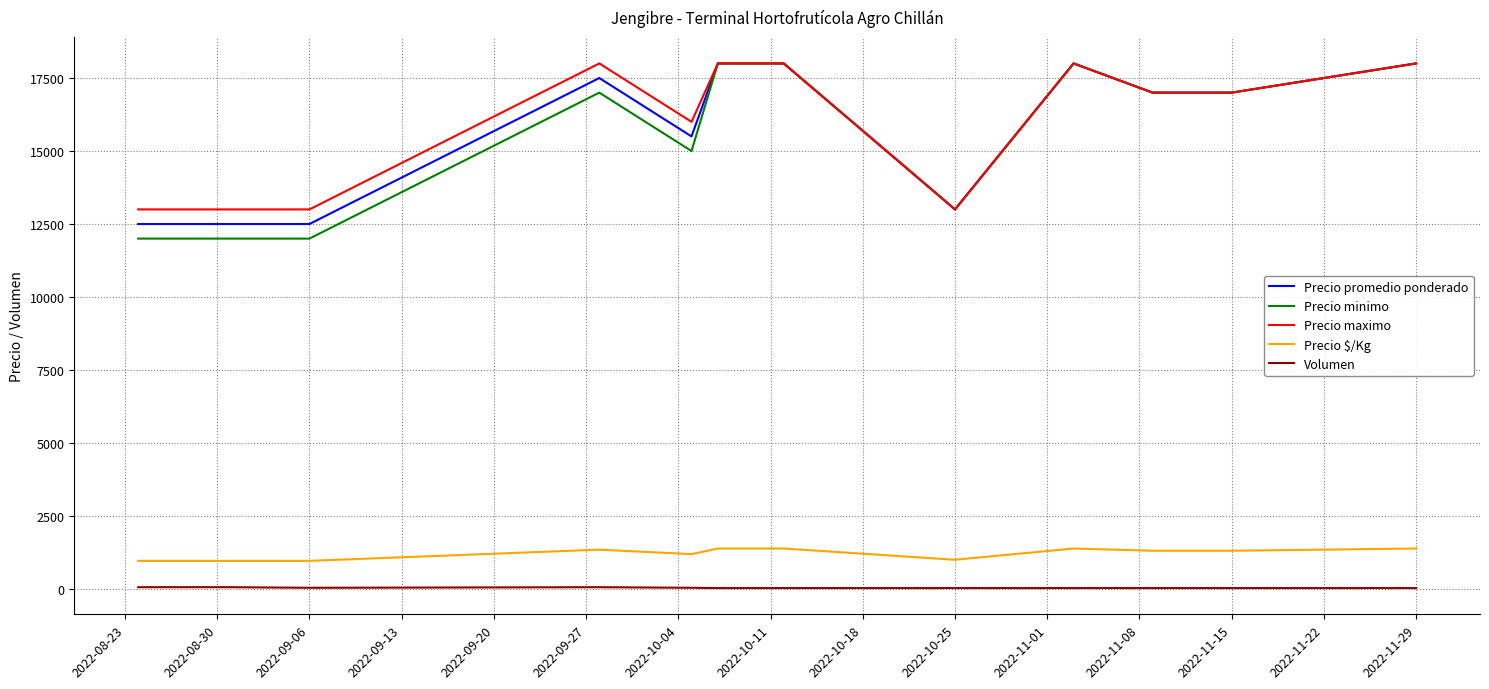

True or false: Volumen and Precio promedio ponderado cross at least once.

False